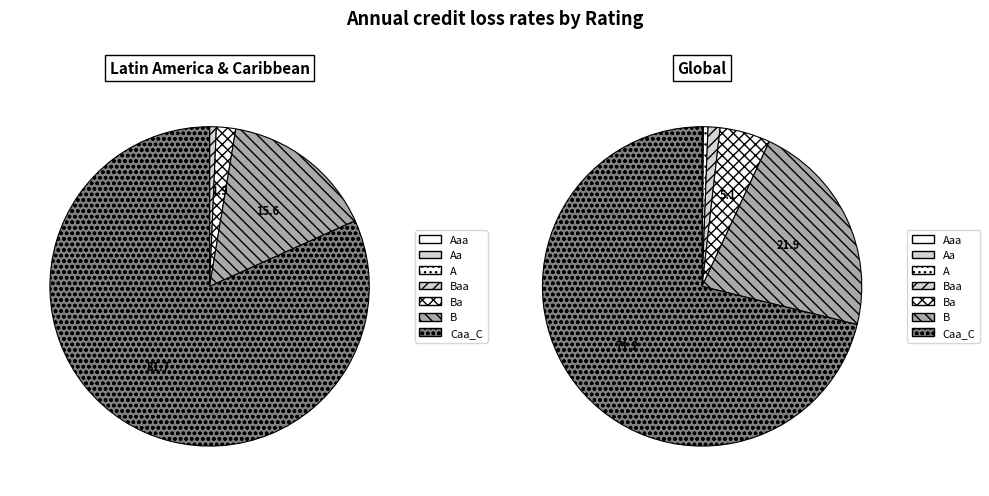

Between Caa_C and Ba, which is larger?

Caa_C